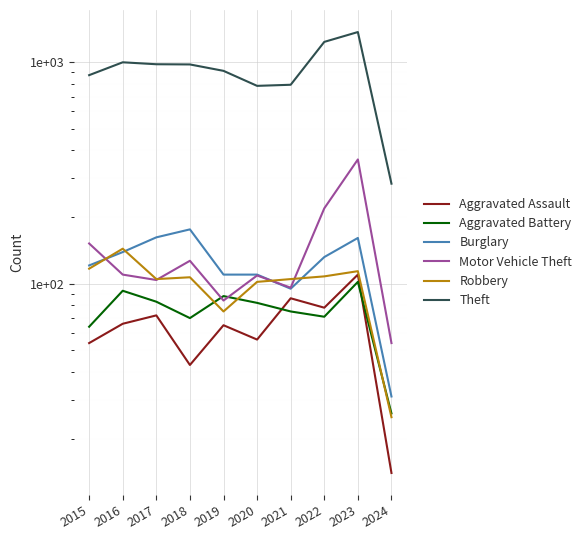

Reading left to right, list all the values displayed in this chart.

Aggravated Assault: 2015=54	2016=66	2017=72	2018=43	2019=65	2020=56	2021=86	2022=78	2023=110	2024=14
Aggravated Battery: 2015=64	2016=93	2017=83	2018=70	2019=88	2020=82	2021=75	2022=71	2023=102	2024=26
Burglary: 2015=121	2016=139	2017=162	2018=176	2019=110	2020=110	2021=95	2022=132	2023=161	2024=31
Motor Vehicle Theft: 2015=152	2016=110	2017=104	2018=127	2019=84	2020=109	2021=96	2022=219	2023=364	2024=54
Robbery: 2015=117	2016=144	2017=105	2018=107	2019=75	2020=102	2021=105	2022=108	2023=114	2024=25
Theft: 2015=874	2016=999	2017=979	2018=977	2019=914	2020=782	2021=791	2022=1235	2023=1368	2024=283